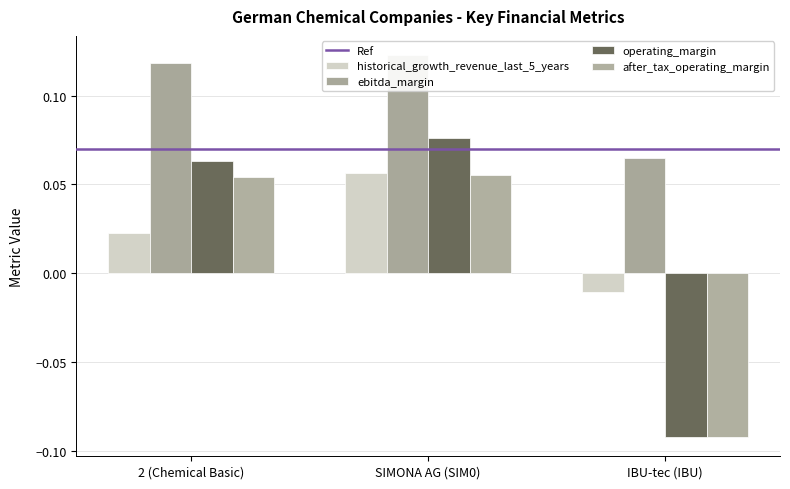

Which series has the largest range (max minus min)?

operating_margin